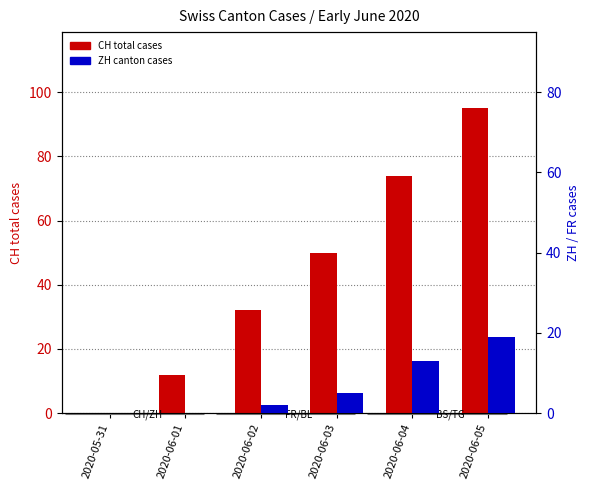

Which series changed the most between 2020-05-31 and 2020-06-02?

CH total cases